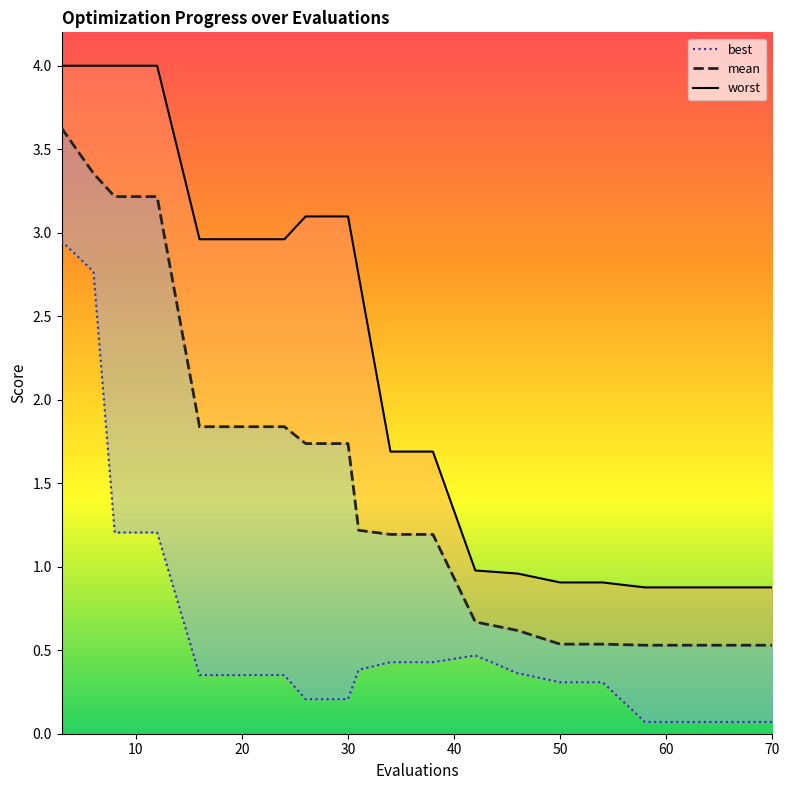

True or false: mean and best cross at least once.

False